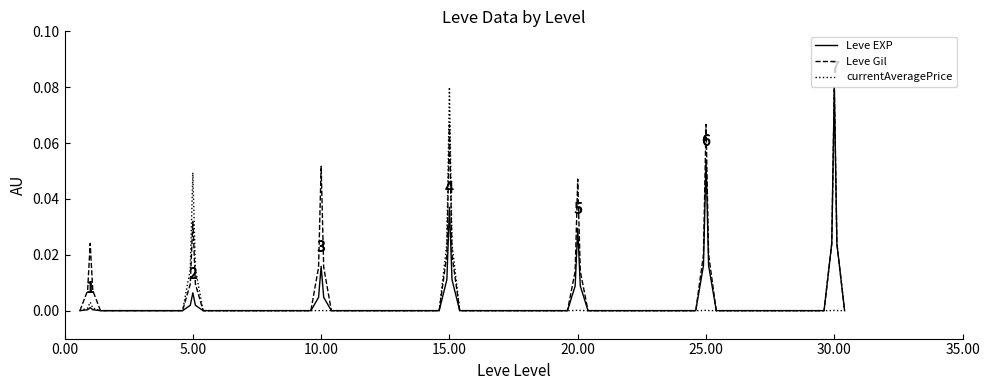

List the series in order of their overall mean, lowest first.

currentAveragePrice, Leve EXP, Leve Gil